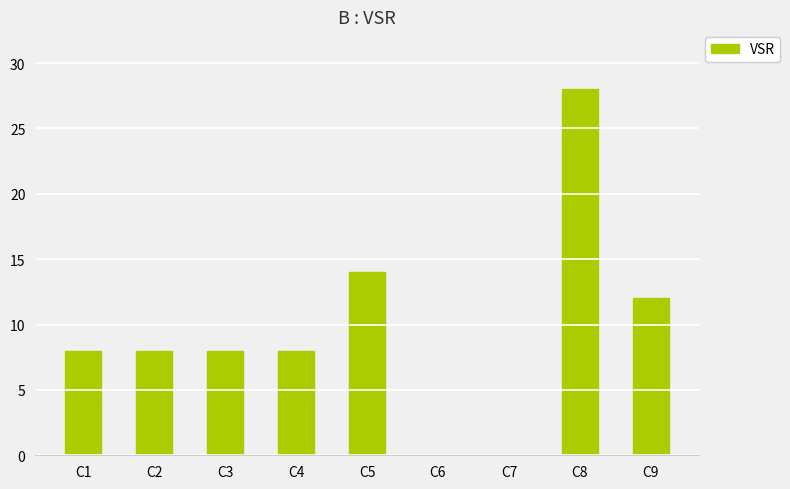

What is the sum of the values at C6 and C9?

12